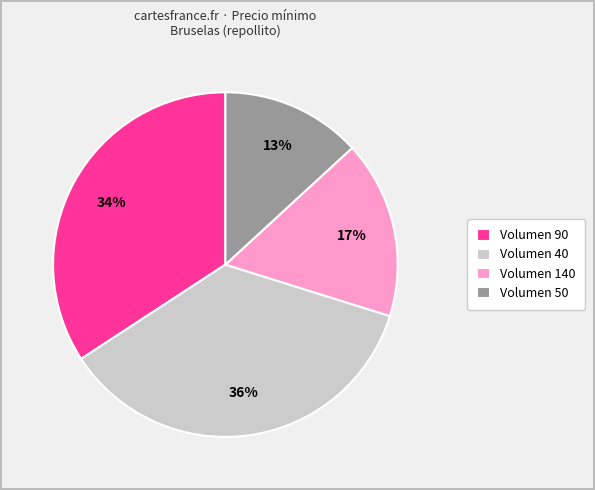

Is there a majority slice in this chart?

No